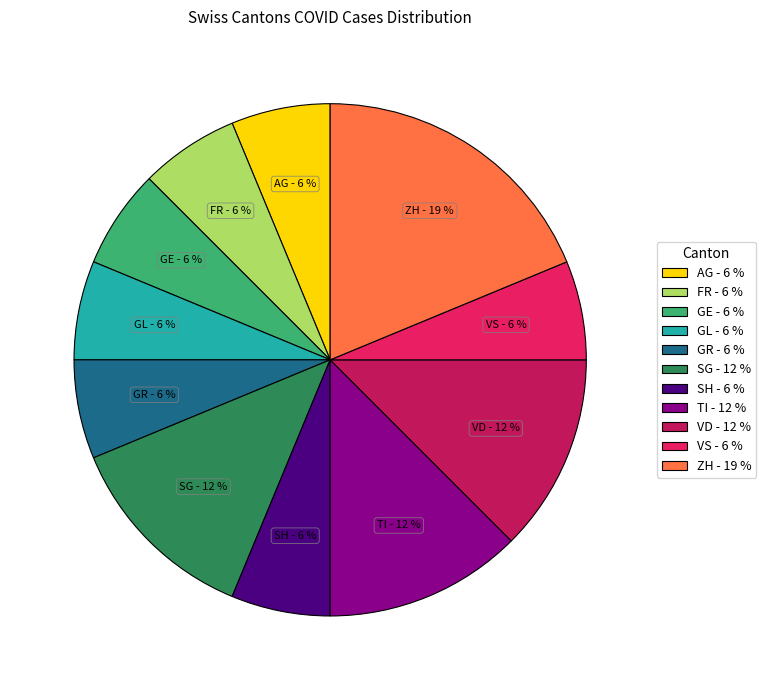

Does any single category account for the majority?

No